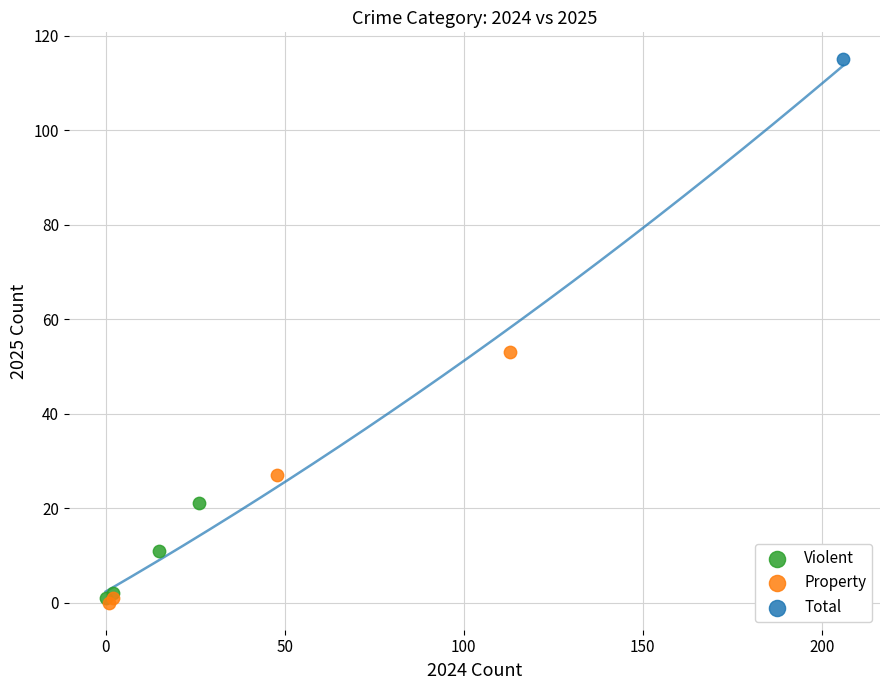

What are all the series names shown in the legend?

Violent, Property, Total